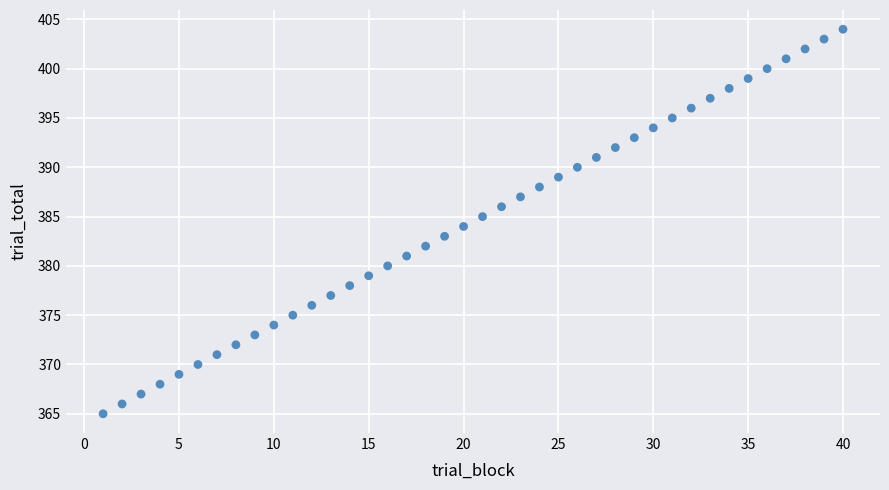

What is the range of Y values (max minus min)?

39